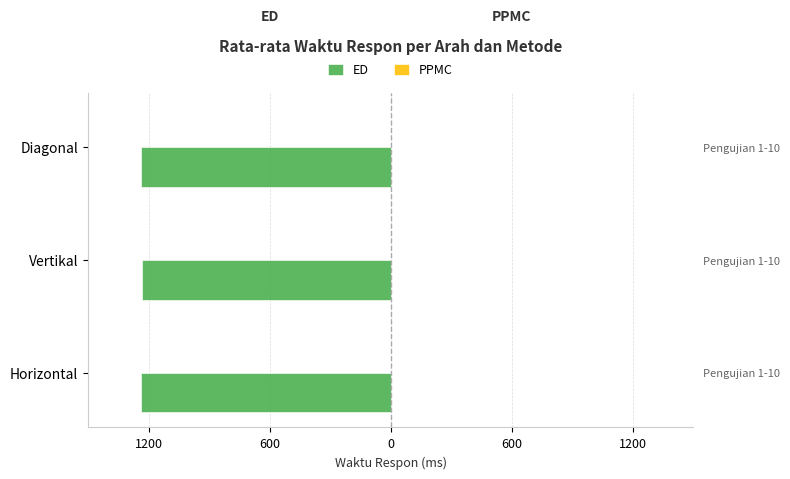

What are all the series names shown in the legend?

ED, PPMC